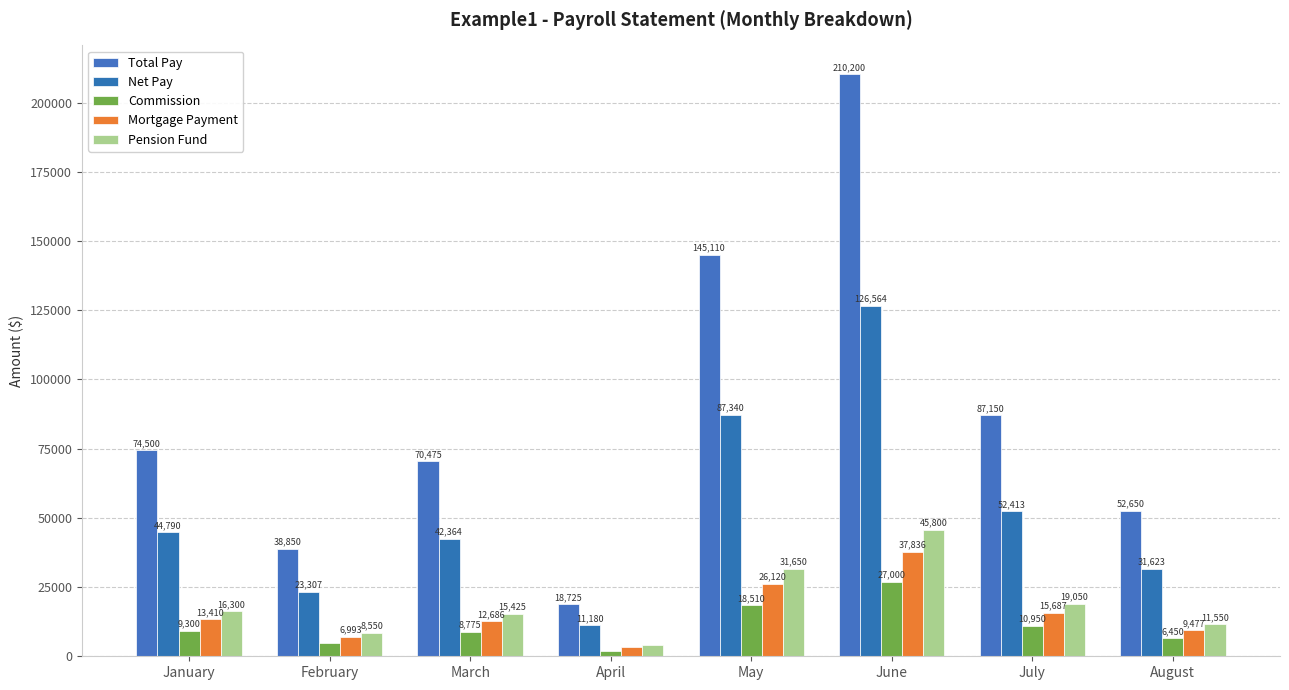

How many groups of bars are there?

8